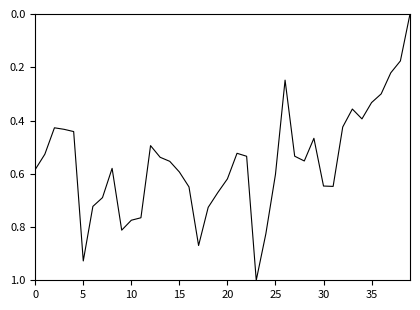

Count the number of data series in this chart.

1